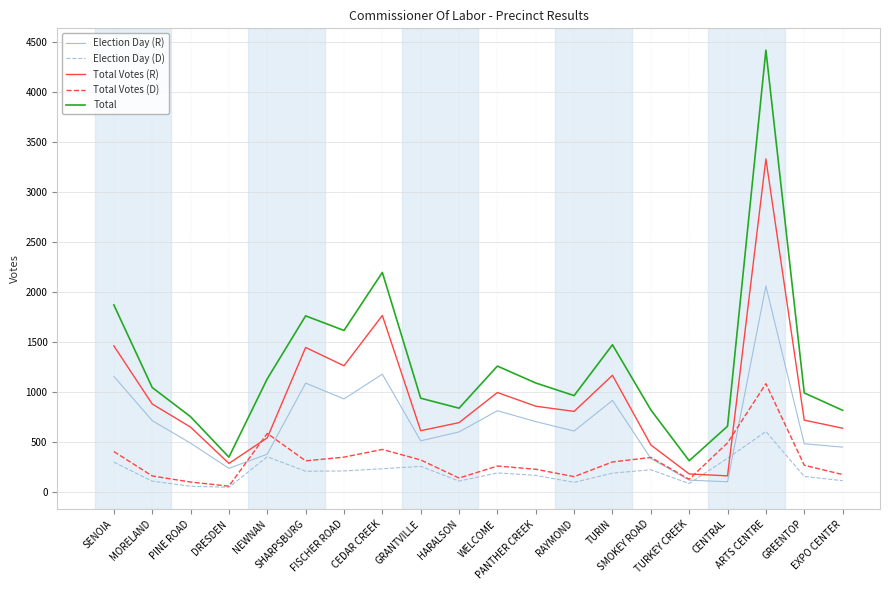

What is the minimum value for Total?

317